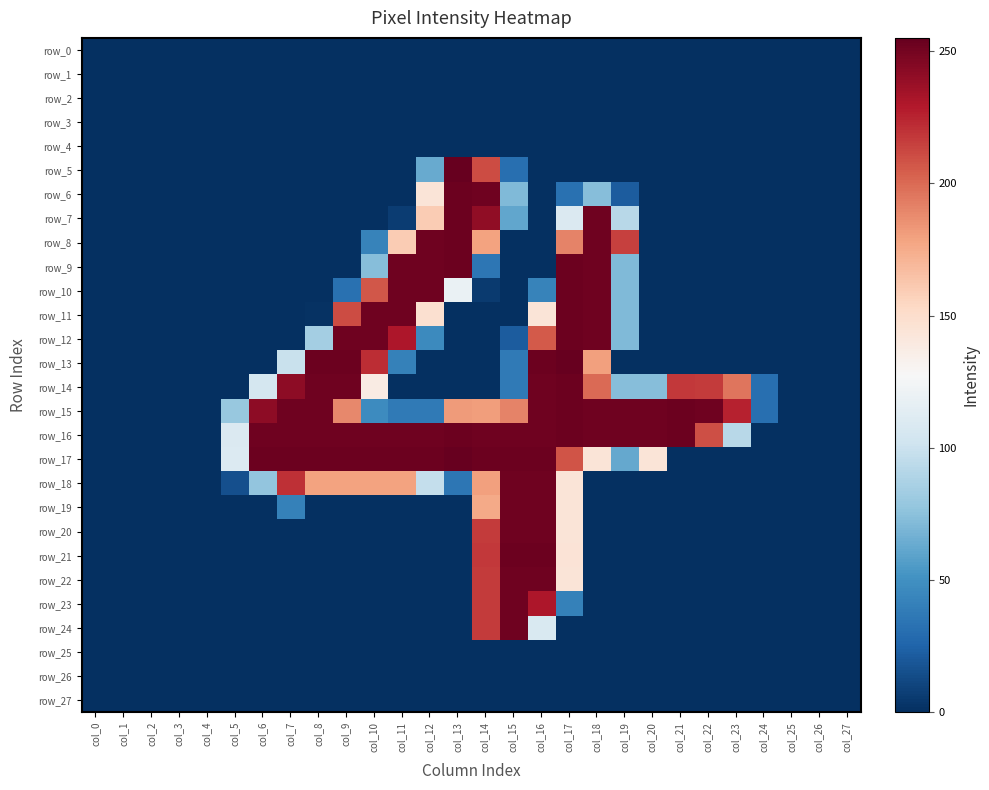

Which series has the largest total across all categories?

row_16